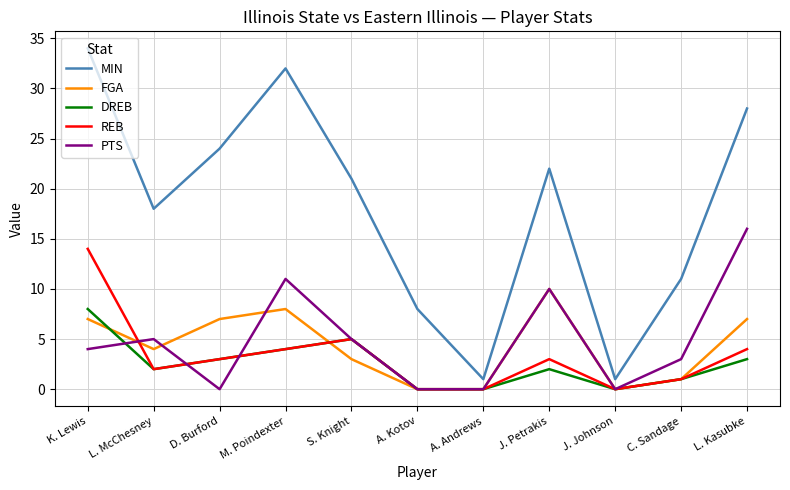

Reading left to right, what are all the values shown in this chart?

MIN: 34	18	24	32	21	8	1	22	1	11	28
FGA: 7	4	7	8	3	0	0	10	0	1	7
DREB: 8	2	3	4	5	0	0	2	0	1	3
REB: 14	2	3	4	5	0	0	3	0	1	4
PTS: 4	5	0	11	5	0	0	10	0	3	16